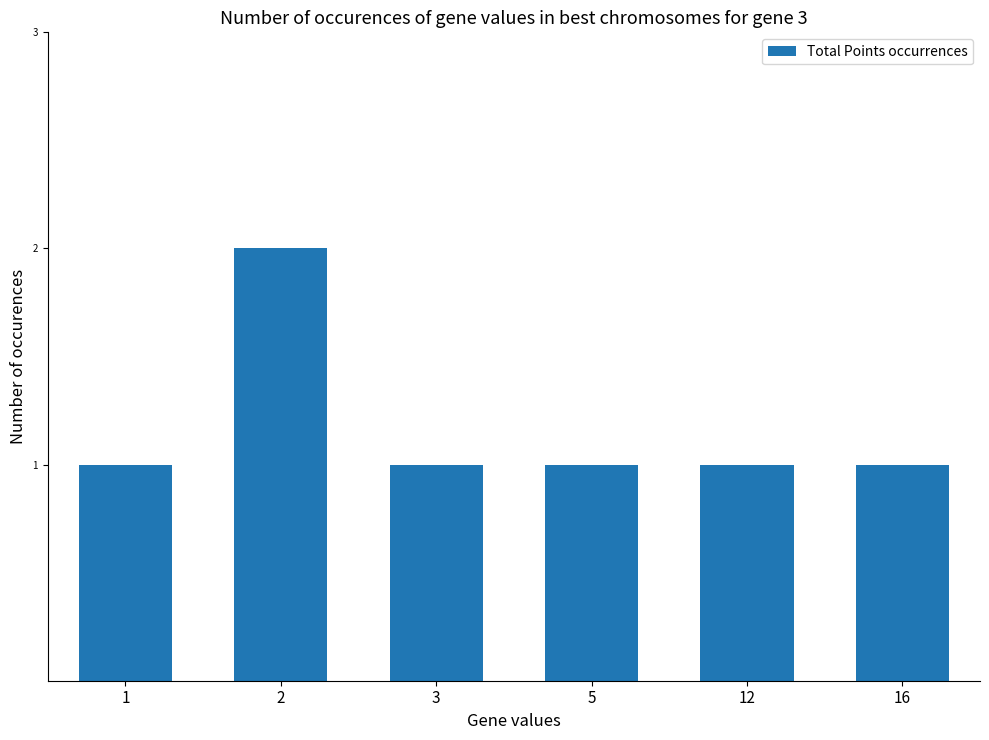

What value does the data have at 12?

1